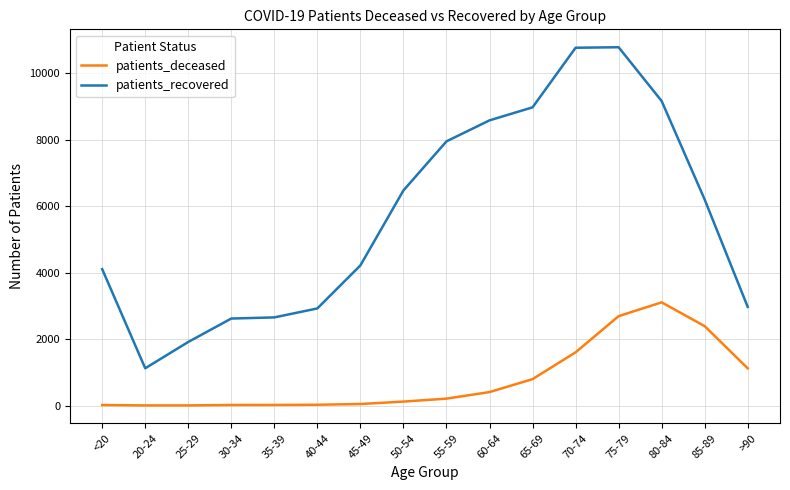

Between 60-64 and 75-79, which series saw the biggest shift?

patients_deceased